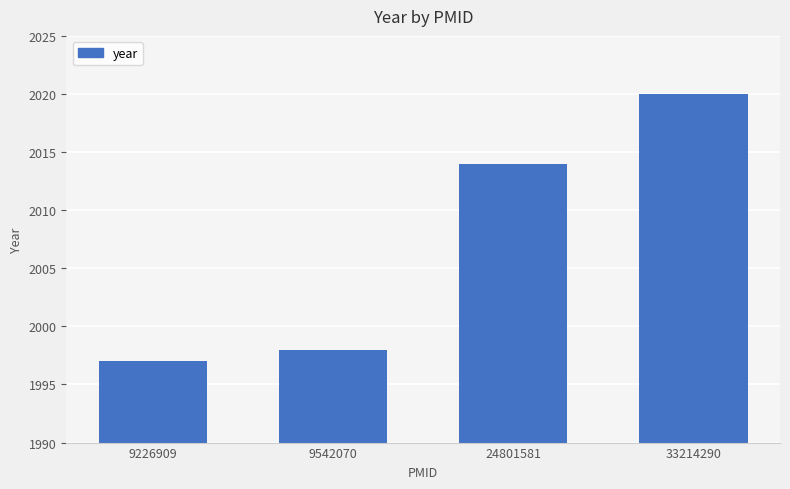

Is it true that the value at 24801581 is 2741?

False